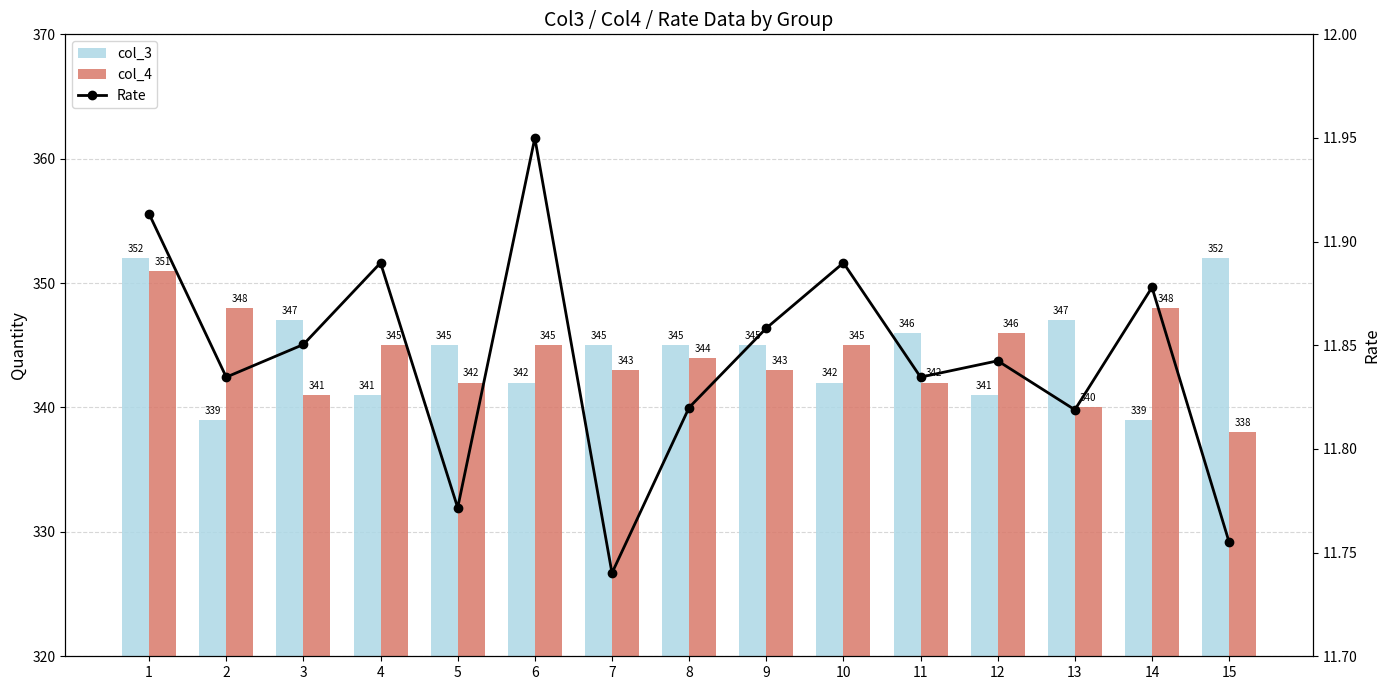

What is the sum of the col_3 values at 1 and 7?

697.0